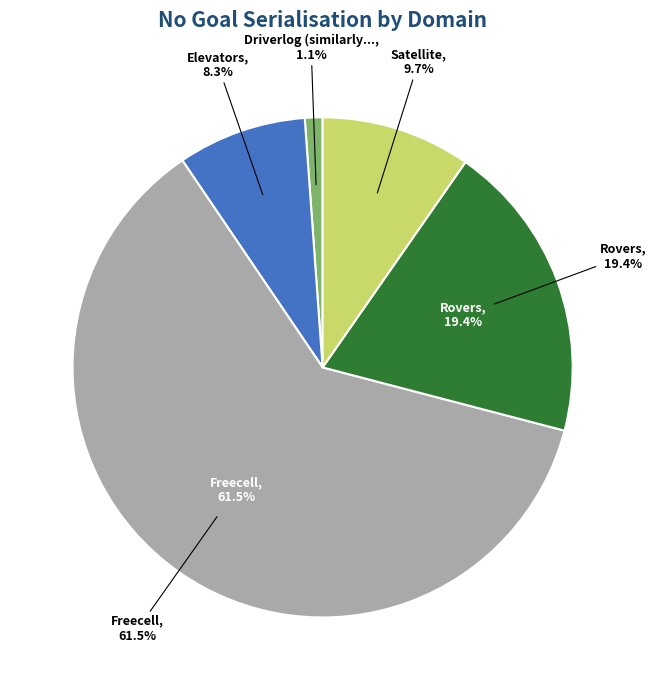

To the nearest percent, what is the difference between the largest and smallest slice percentages?

60%